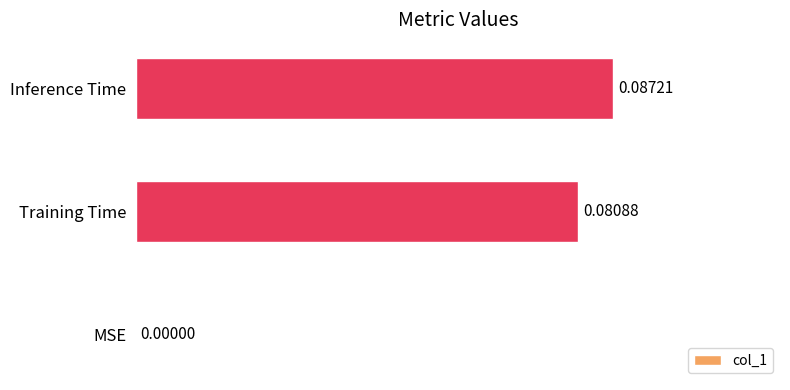

At which category does the chart reach its peak across all series?

Inference Time